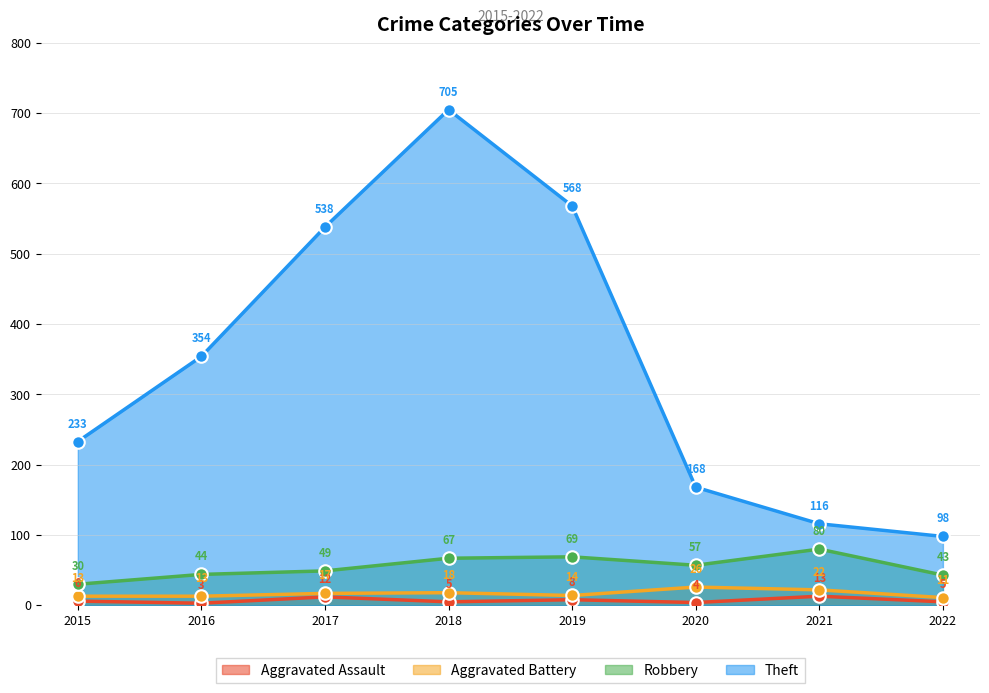

Which series has the largest range (max minus min)?

Theft